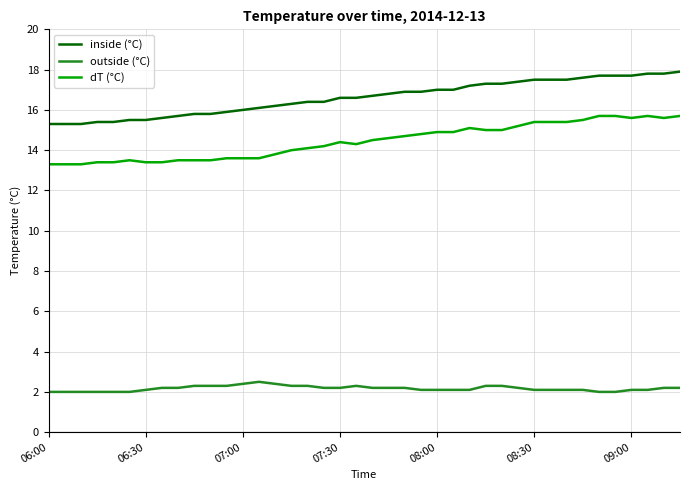

Count the number of categories in the chart.

40